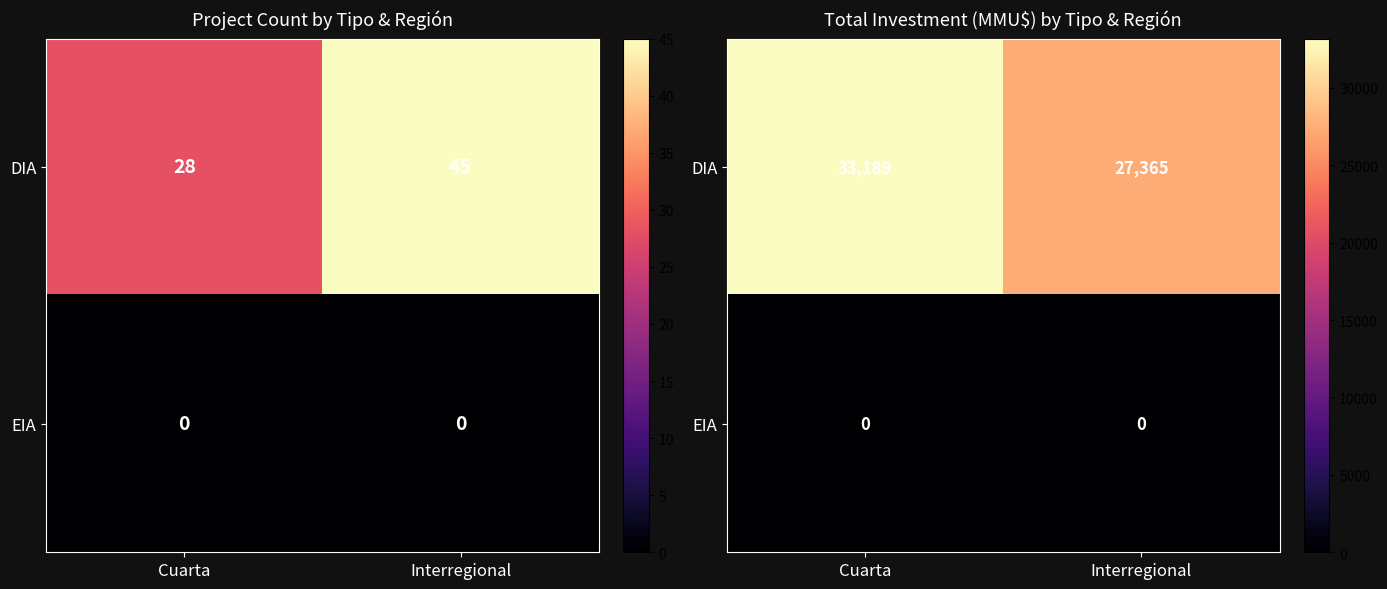

Is the value of EIA at Cuarta greater than the value of DIA at Interregional?

No